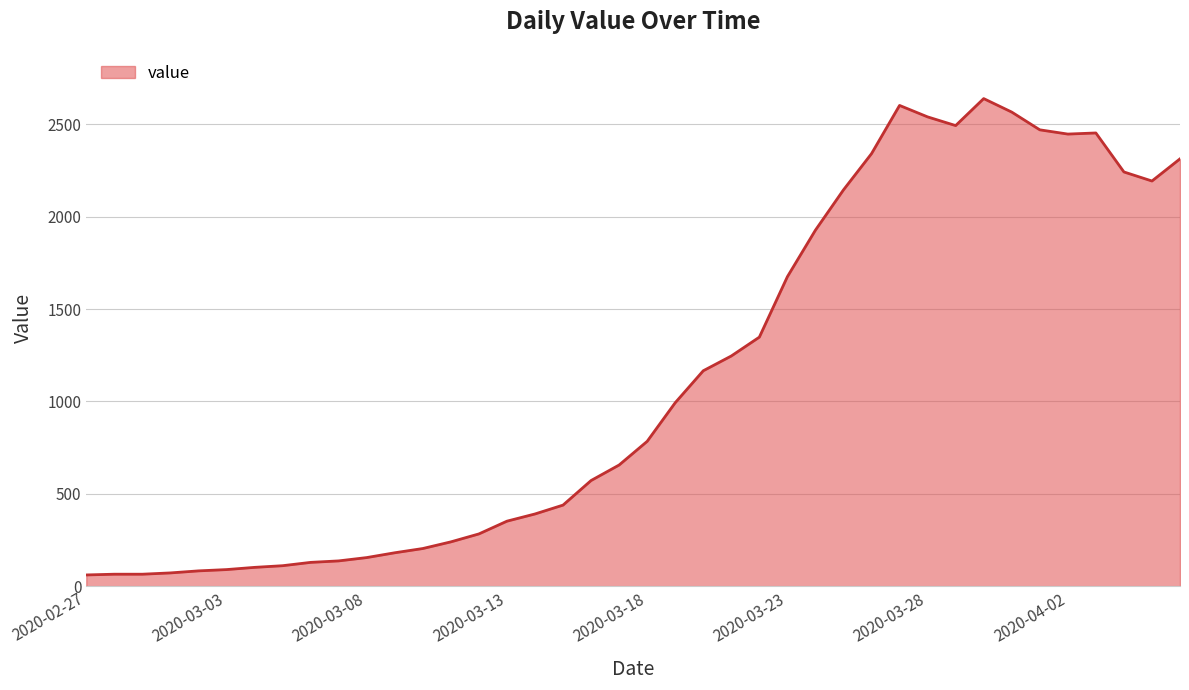

How many lines are shown in the chart?

1